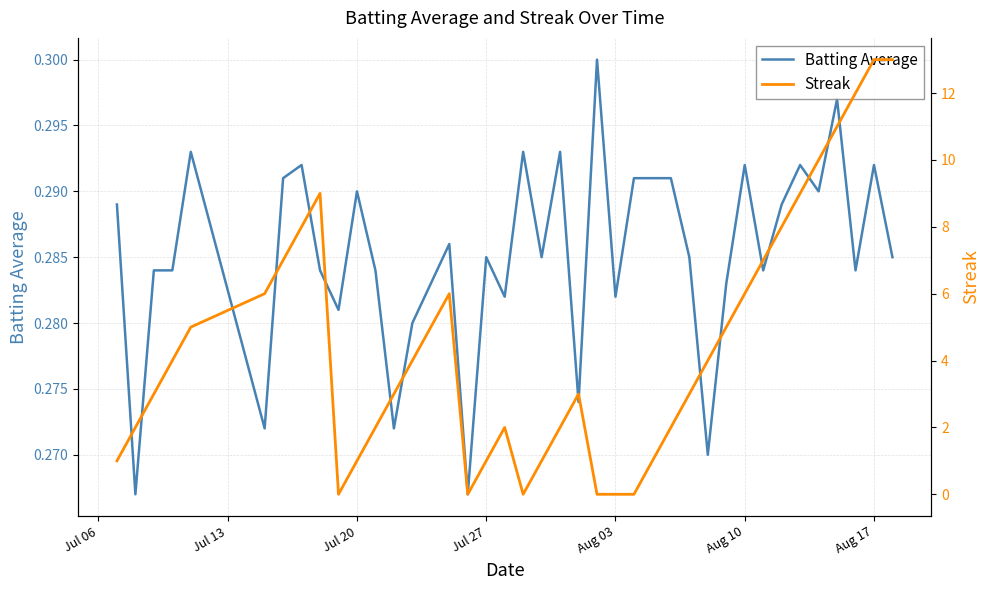

How many lines are shown in the chart?

2